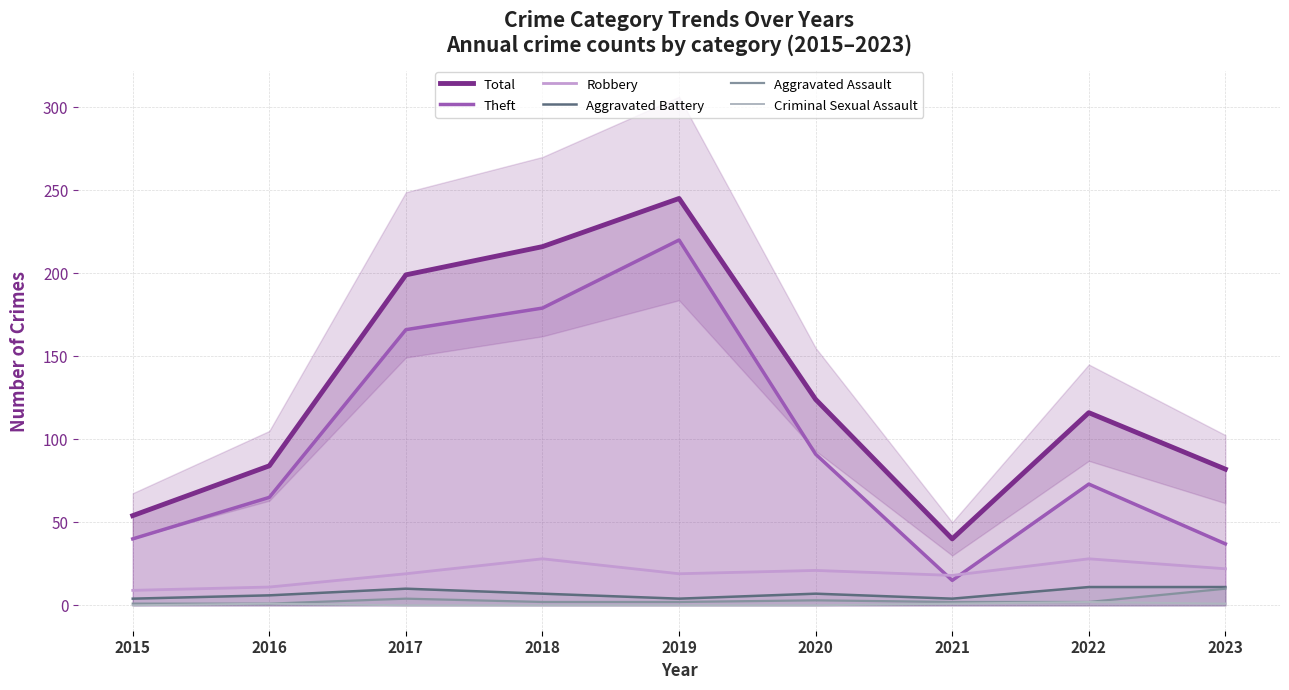

Reading left to right, what are all the values shown in this chart?

Total: 2015=54	2016=84	2017=199	2018=216	2019=245	2020=124	2021=40	2022=116	2023=82
Theft: 2015=40	2016=65	2017=166	2018=179	2019=220	2020=91	2021=15	2022=73	2023=37
Robbery: 2015=9	2016=11	2017=19	2018=28	2019=19	2020=21	2021=18	2022=28	2023=22
Aggravated Battery: 2015=4	2016=6	2017=10	2018=7	2019=4	2020=7	2021=4	2022=11	2023=11
Aggravated Assault: 2015=1	2016=1	2017=4	2018=2	2019=2	2020=3	2021=2	2022=2	2023=10
Criminal Sexual Assault: 2015=0	2016=1	2017=0	2018=0	2019=0	2020=0	2021=1	2022=2	2023=1